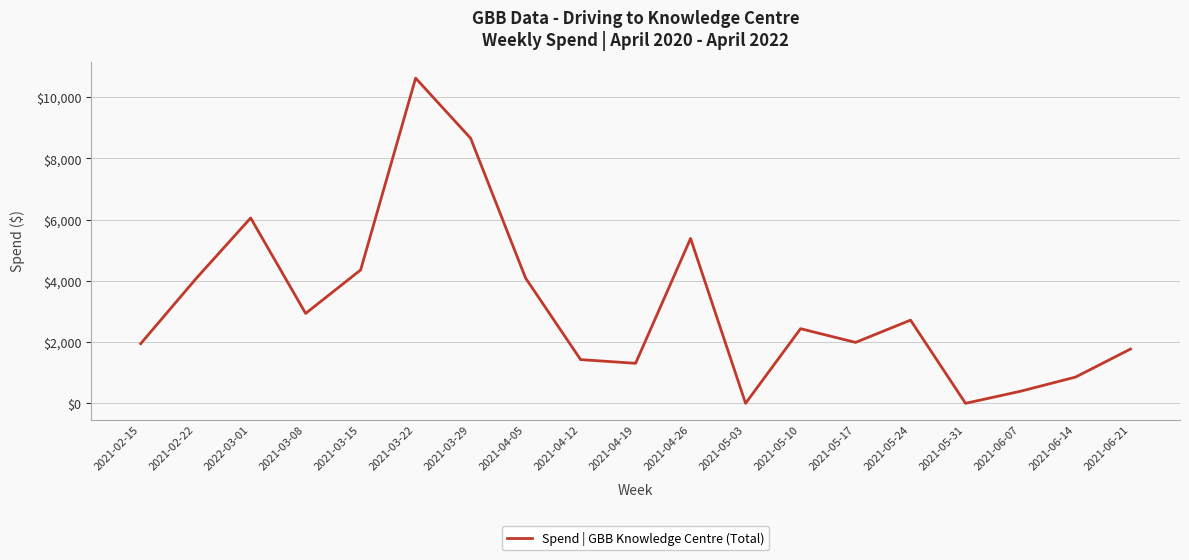

What is the greatest value displayed?

10623.6